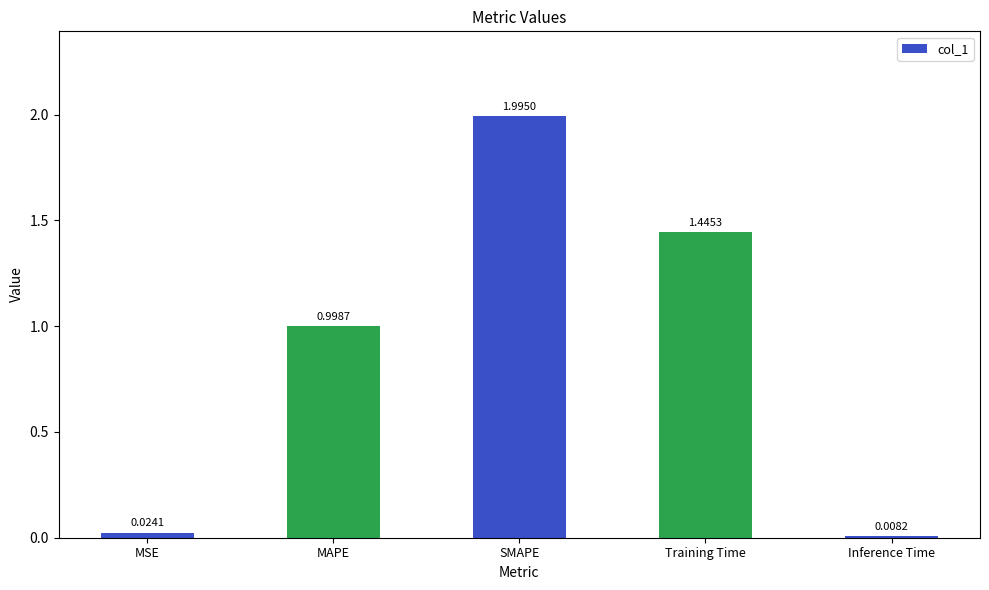

At which label is the value closest to 1?

MAPE